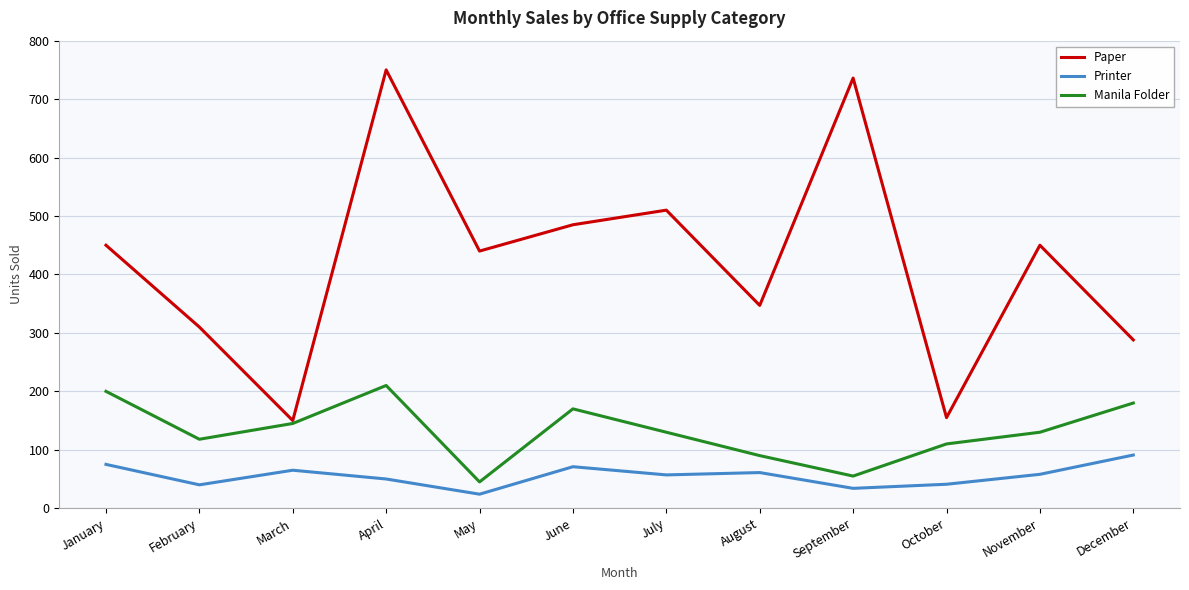

What is the difference between the maximum and minimum values in the Printer series?

67